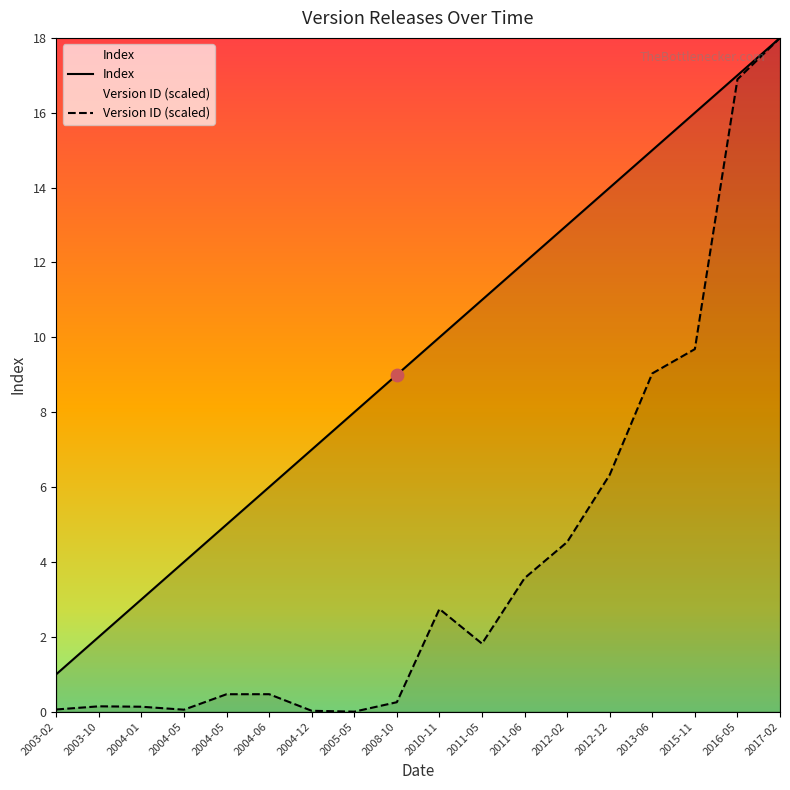

Which series reaches the maximum Y coordinate?

Index